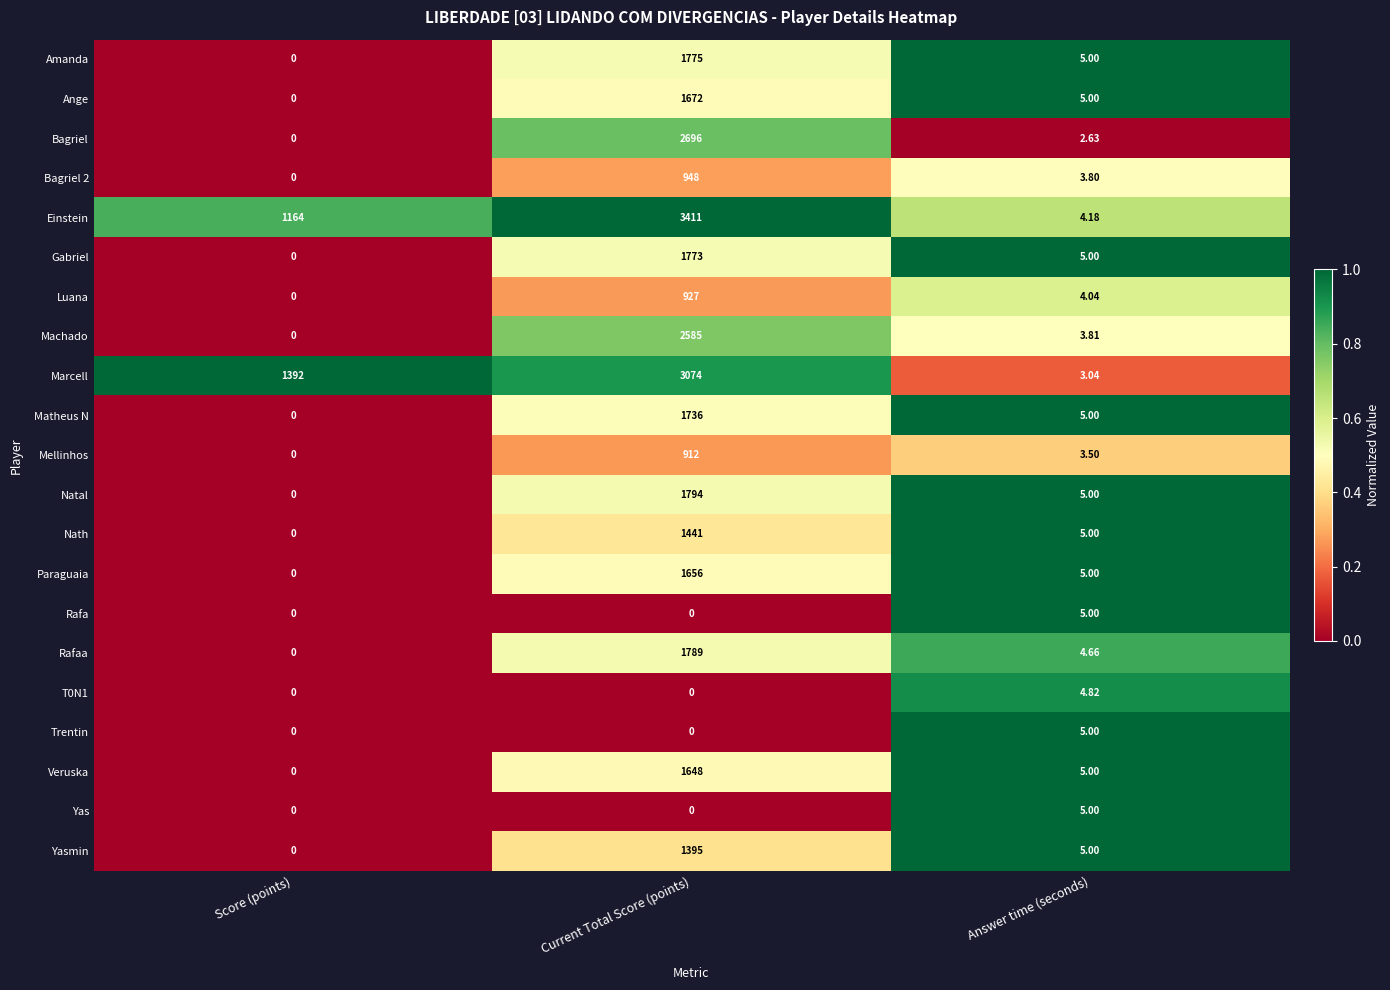

Which series changed the most between Current Total Score (points) and Answer time (seconds)?

Einstein